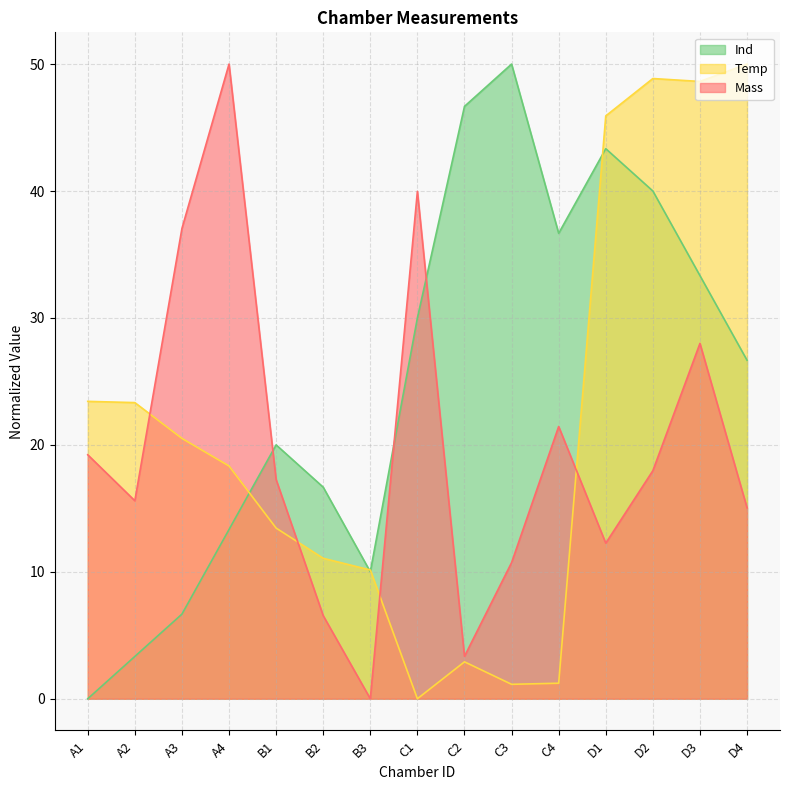

Which series has the largest total across all categories?

Ind